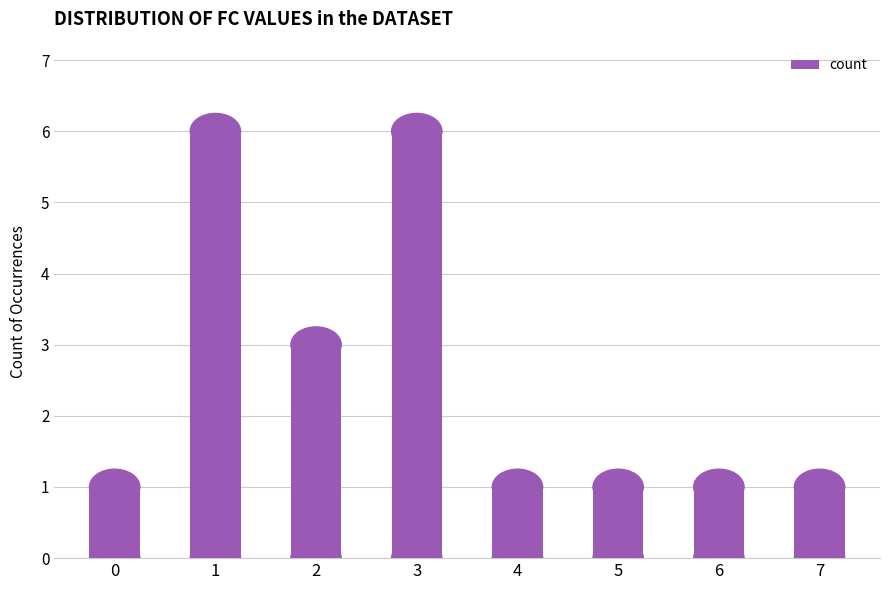

What is the greatest value displayed?

6